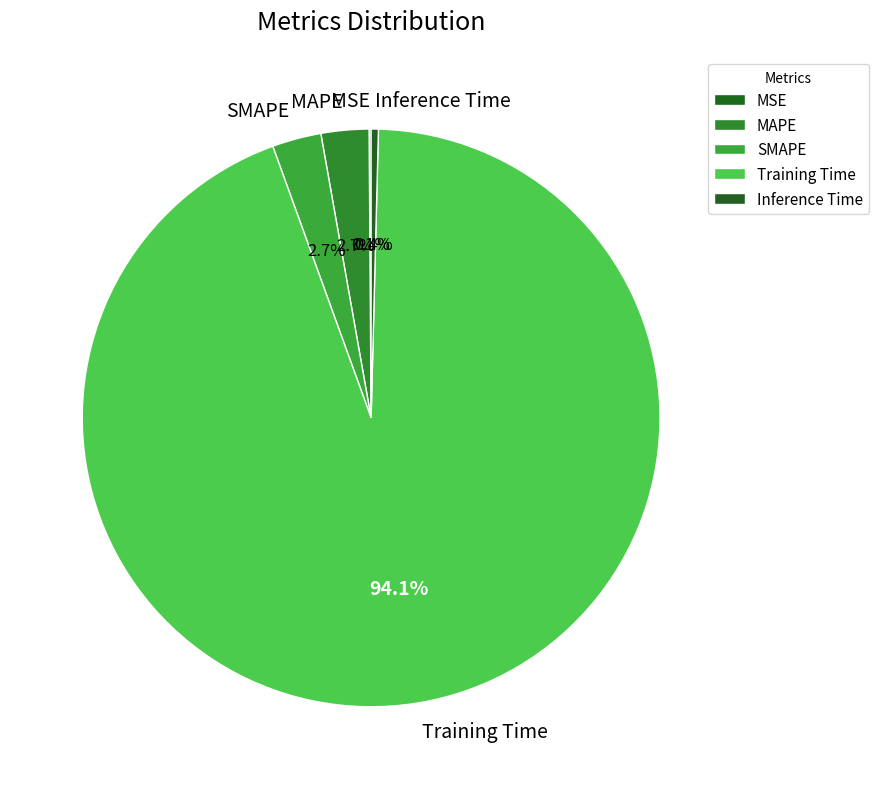

What is the majority slice?

Training Time